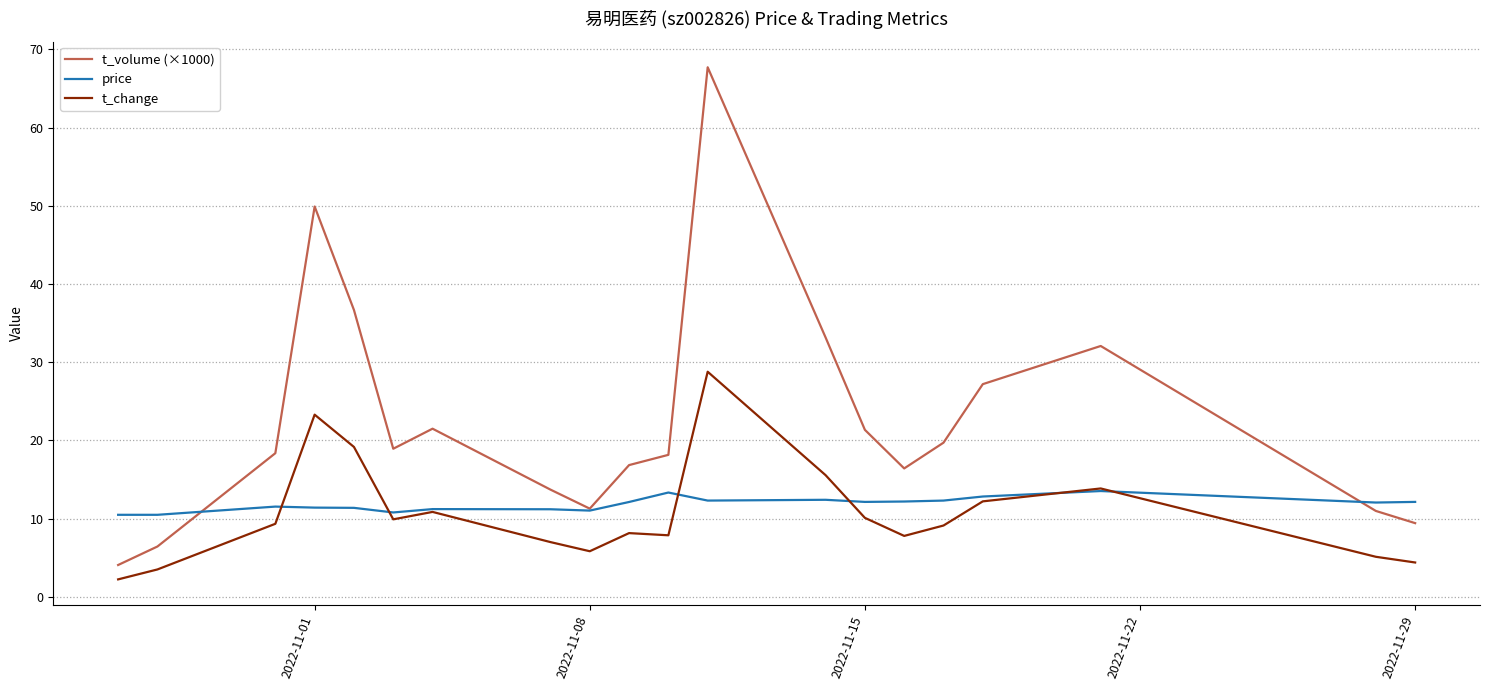

Which series has the largest total across all categories?

t_volume (×1000)